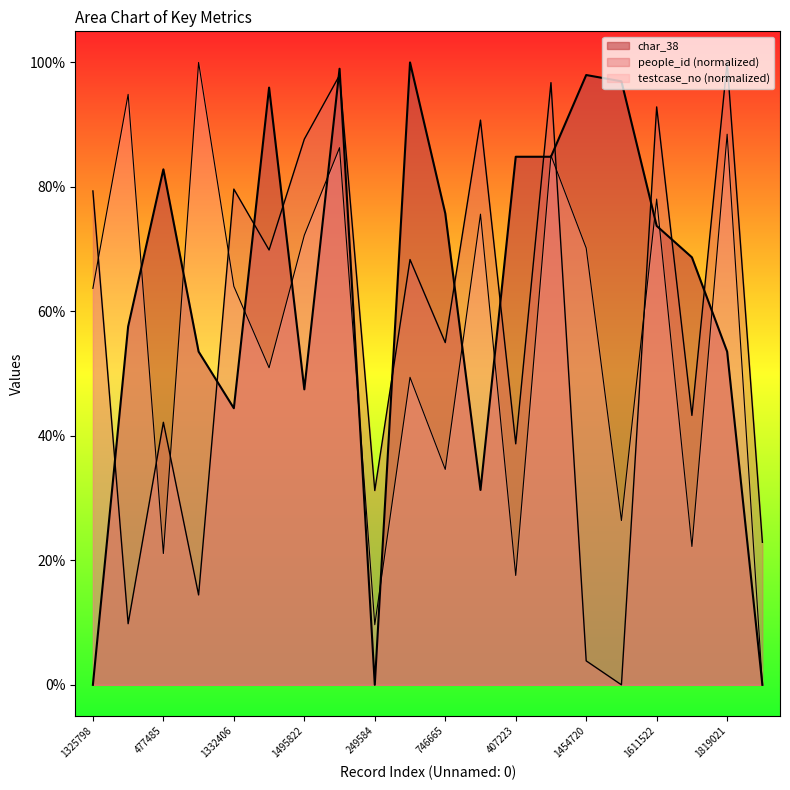

What is the maximum value shown in the chart?

100.0